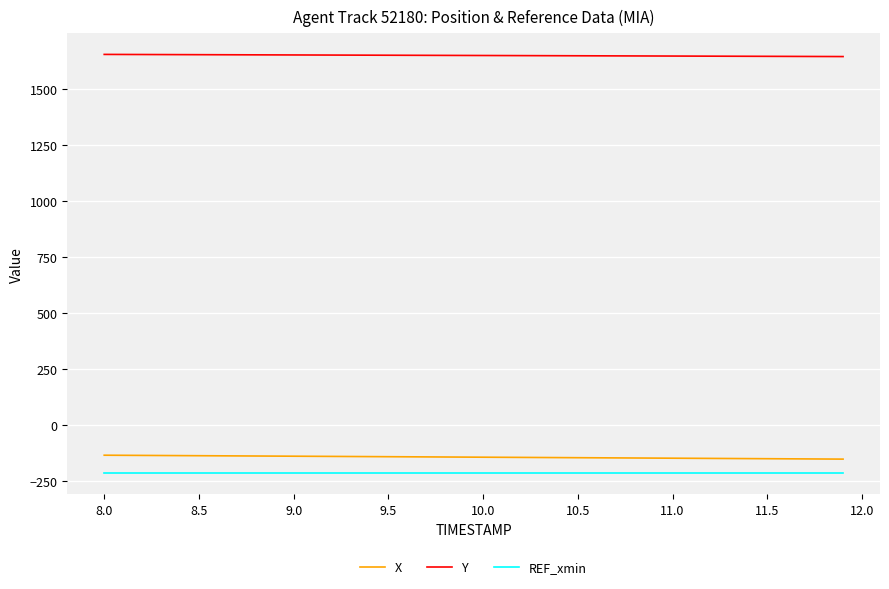

What are all the series names shown in the legend?

X, Y, REF_xmin